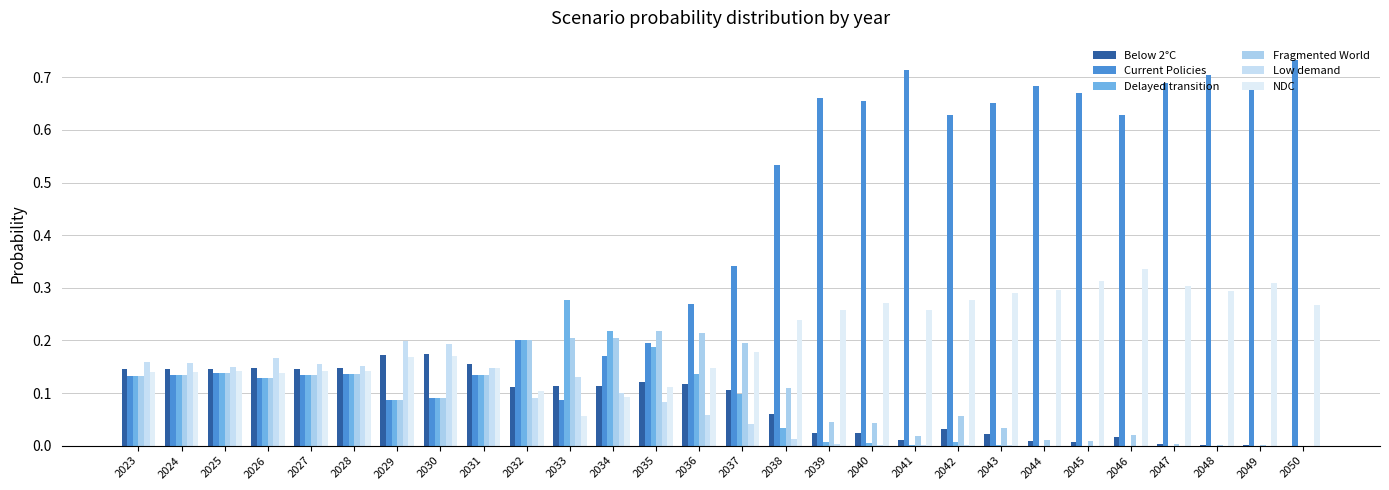

What are all the series names shown in the legend?

Below 2°C, Current Policies, Delayed transition, Fragmented World, Low demand, NDC